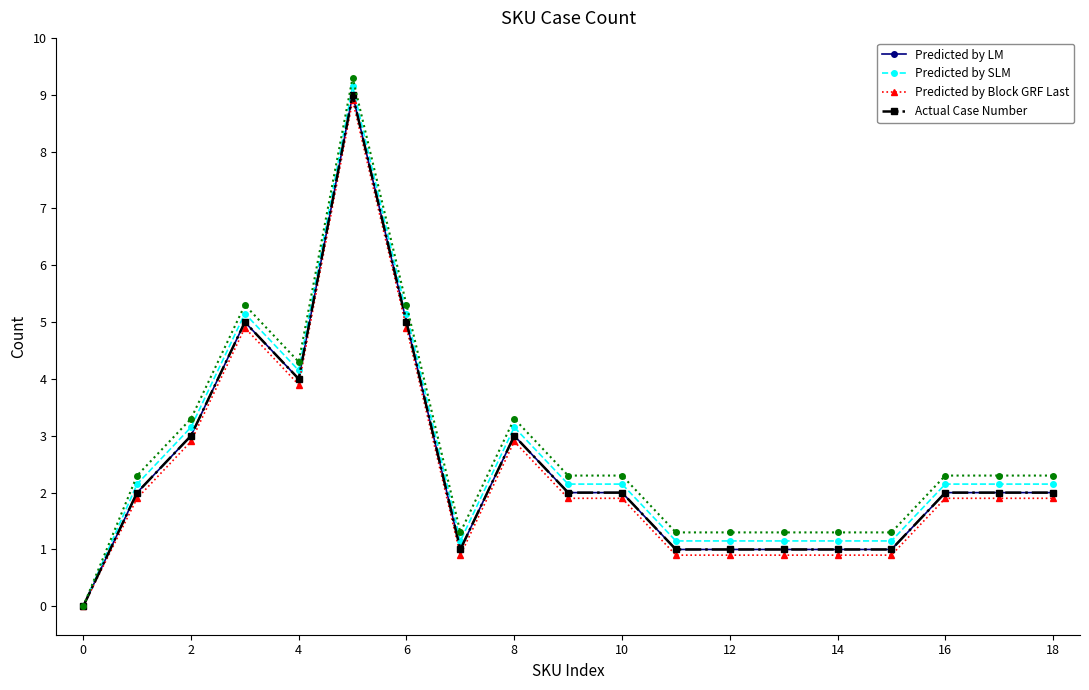

How many values in the Actual Case Number series are below 2?

7